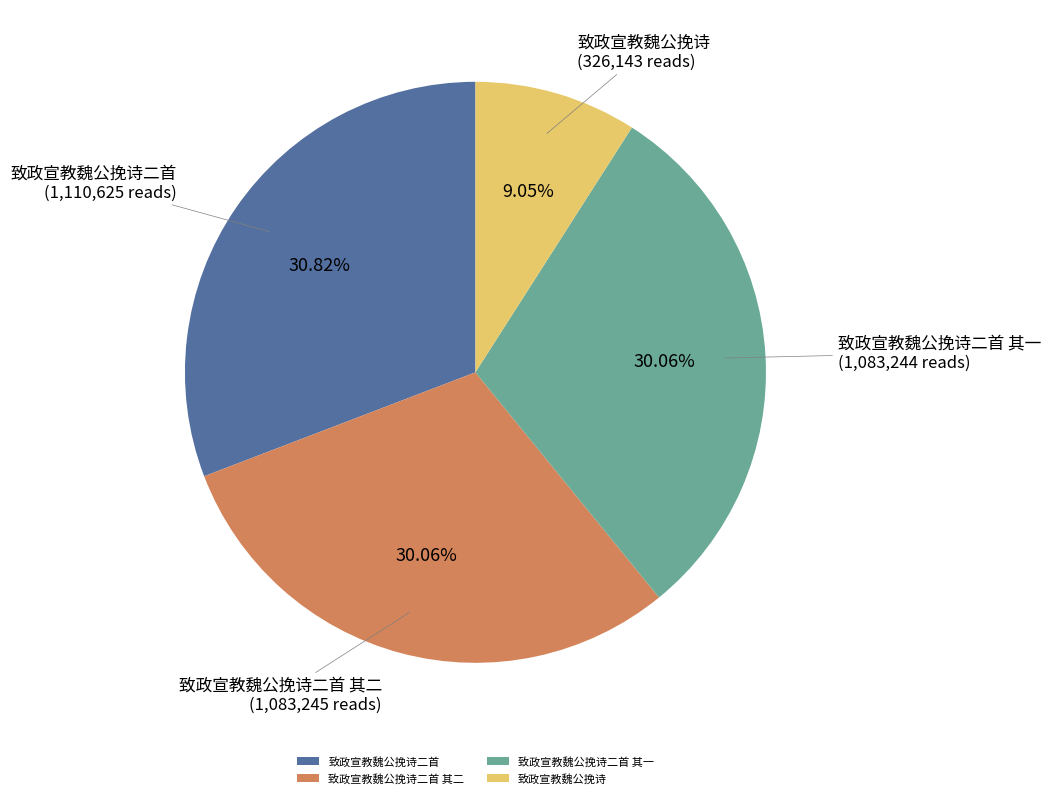

What is the largest slice in the pie chart?

致政宣教魏公挽诗二首